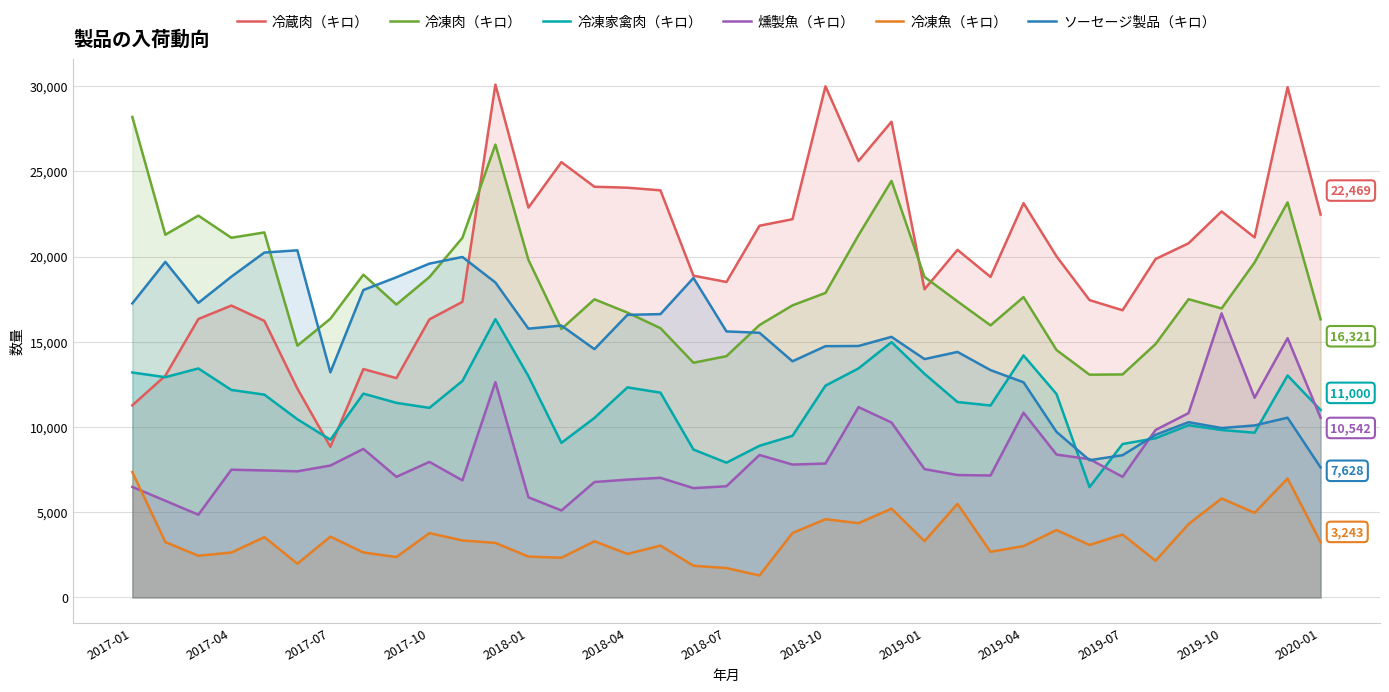

True or false: 冷凍肉（キロ） has more than 1 points higher than both neighbors.

True